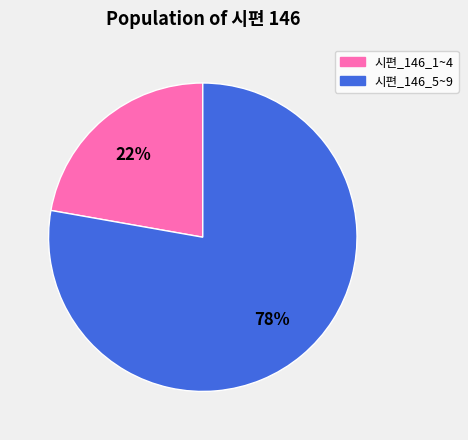

Is it true that 시편_146_5~9 is 78% of the pie?

True